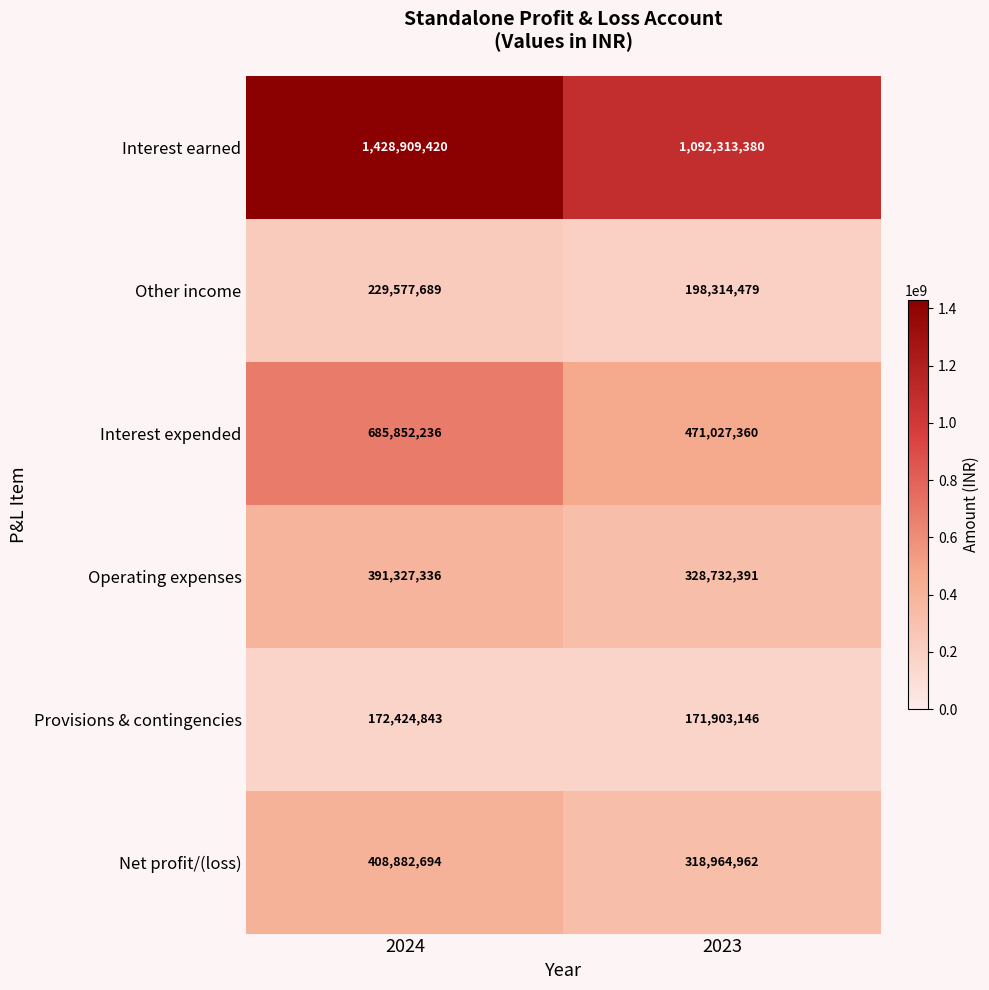

At which category is the sum across all series the highest?

2024